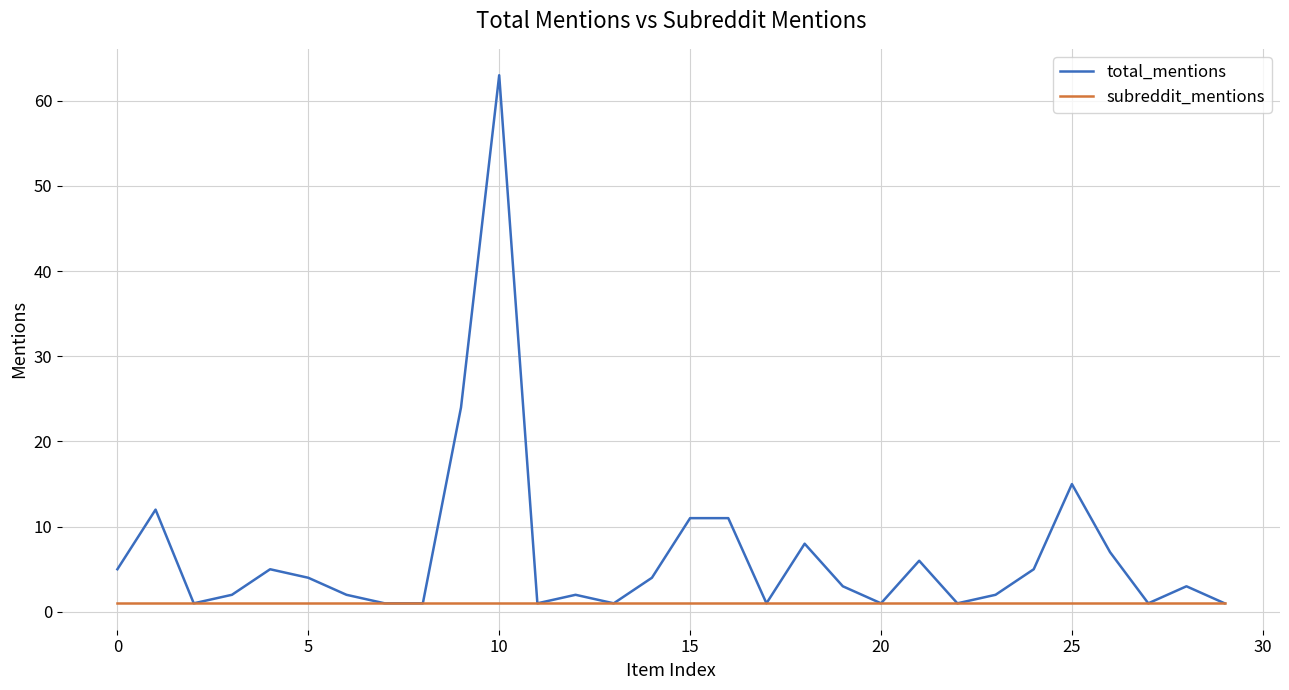

What is the maximum value shown in the chart?

63